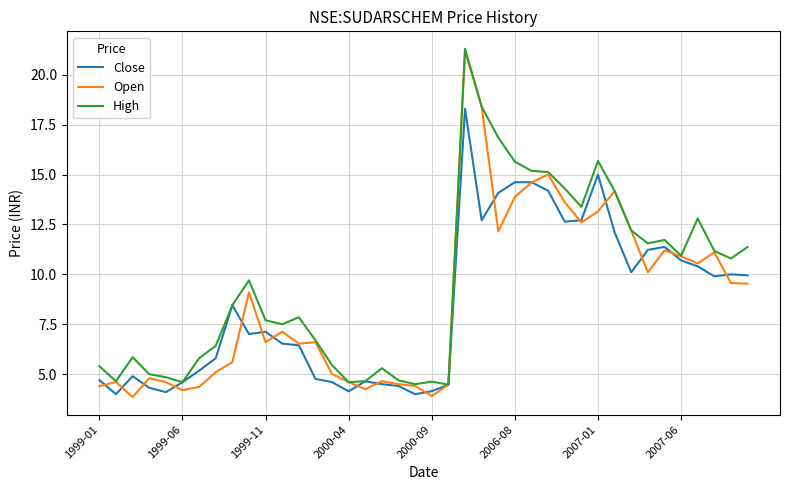

What is the minimum value shown in the chart?

3.9